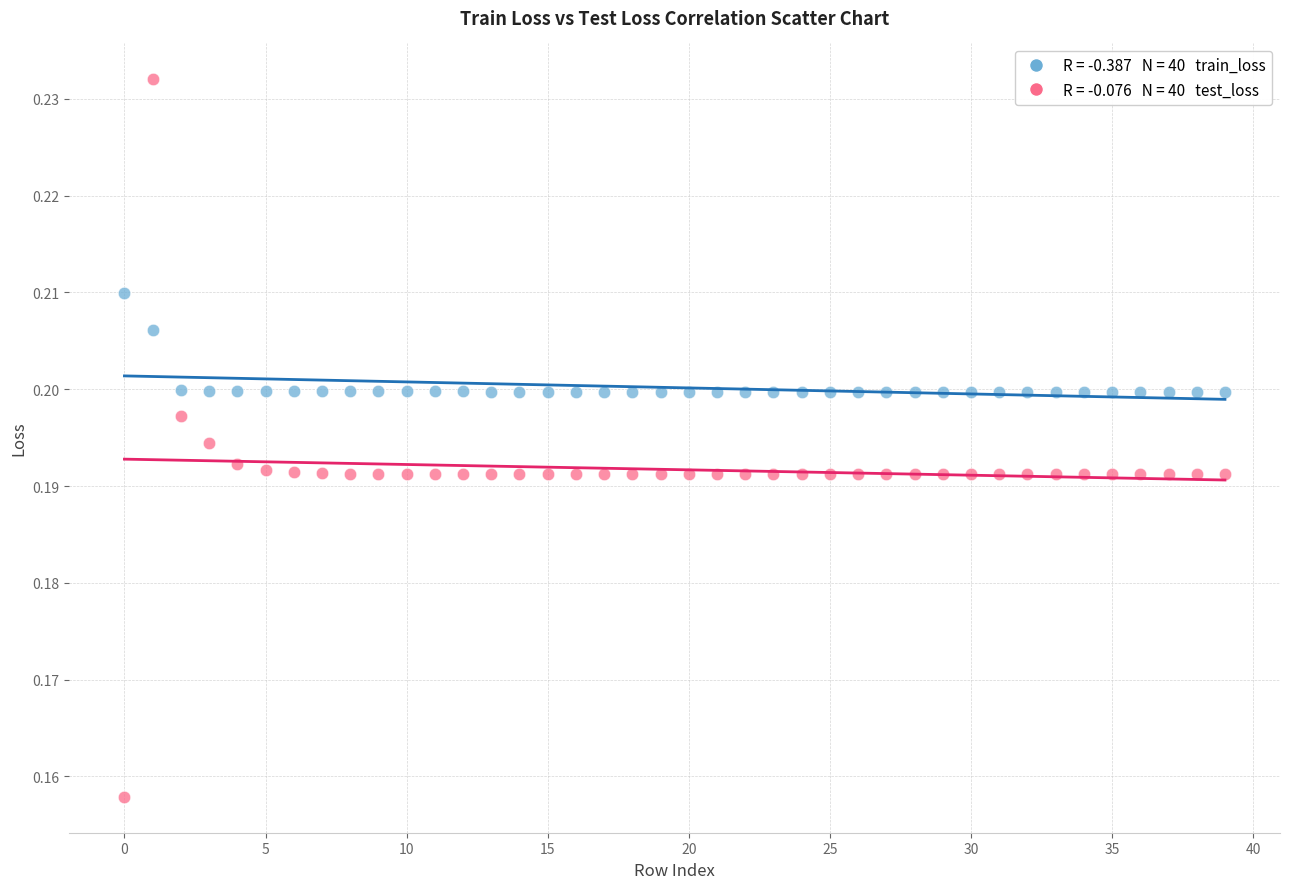

How many data points are displayed?

80